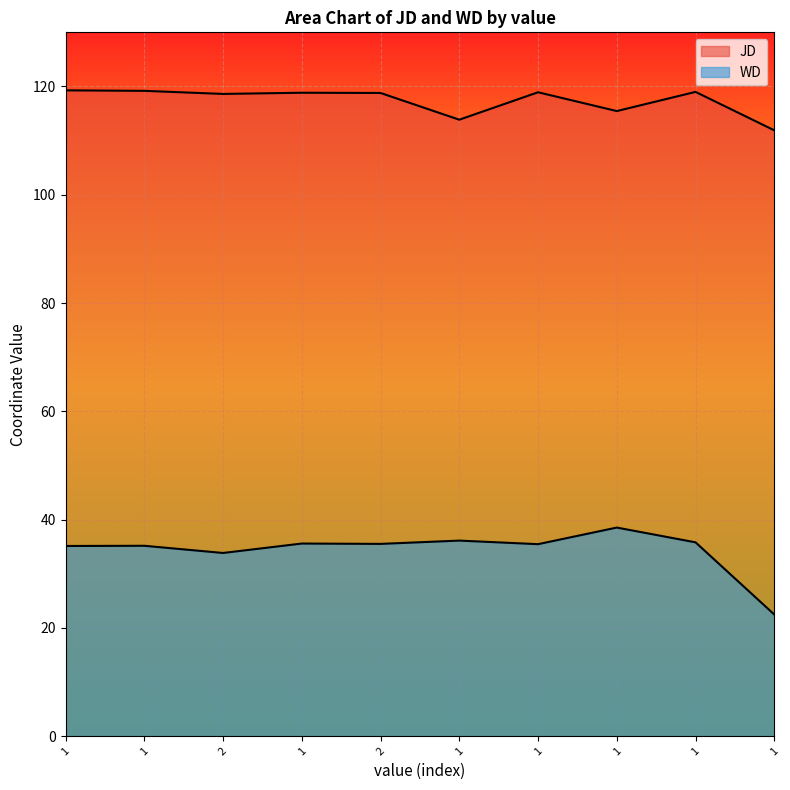

In WD, how many points are higher than both neighbors (excluding endpoints)?

4